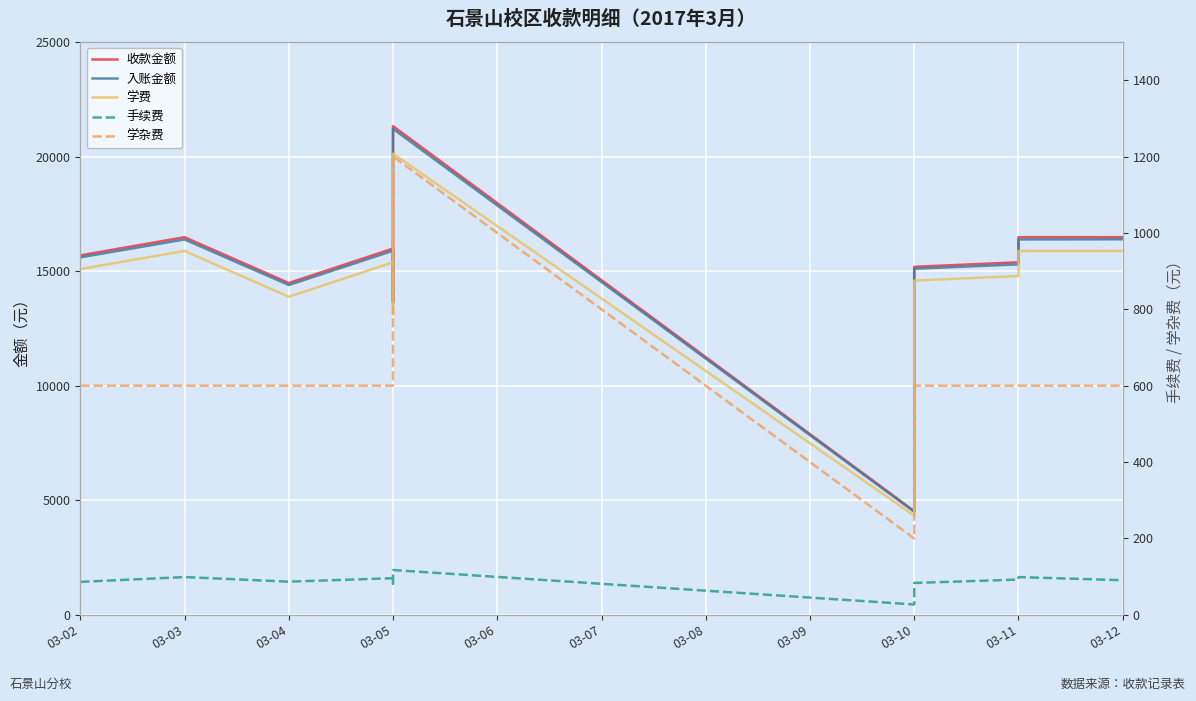

True or false: 入账金额 has more than 0 interior local peaks.

True